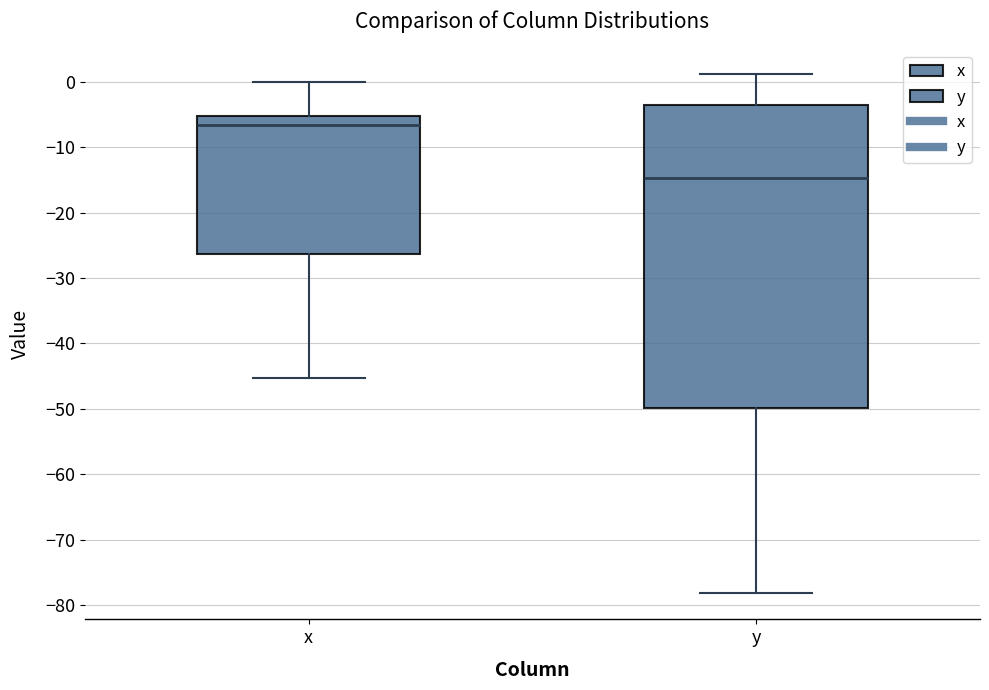

Reading left to right, transcribe this box plot: for each box, give where its median line is, the range the box spans, and where its two whiskers end, as read against the y-axis. The values are not printed on the chart, so give them approximately, as read against the axis.

x: median -7, box -26 to -5, whiskers -45 to 0
y: median -15, box -50 to -4, whiskers -78 to 1